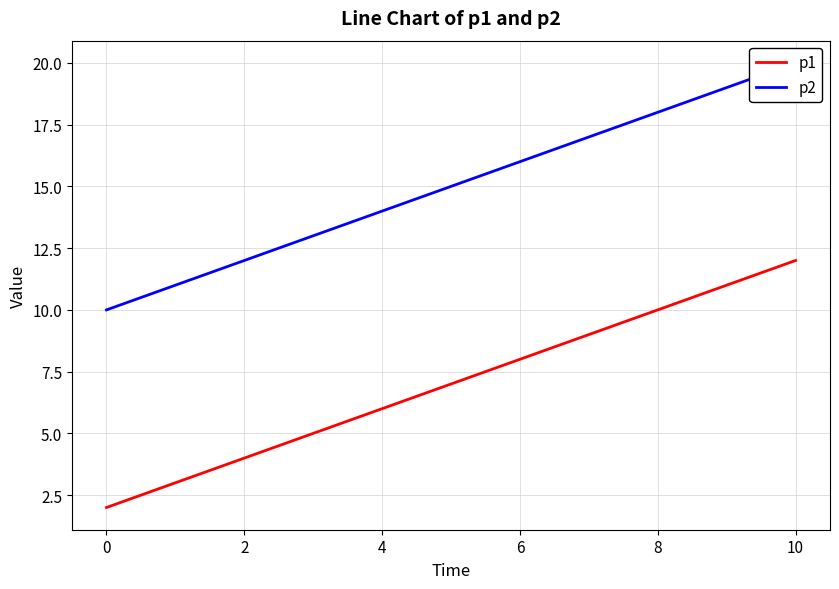

Reading left to right, what are all the values shown in this chart?

p1: 2	3	4	5	6	7	8	9	10	11	12
p2: 10	11	12	13	14	15	16	17	18	19	20